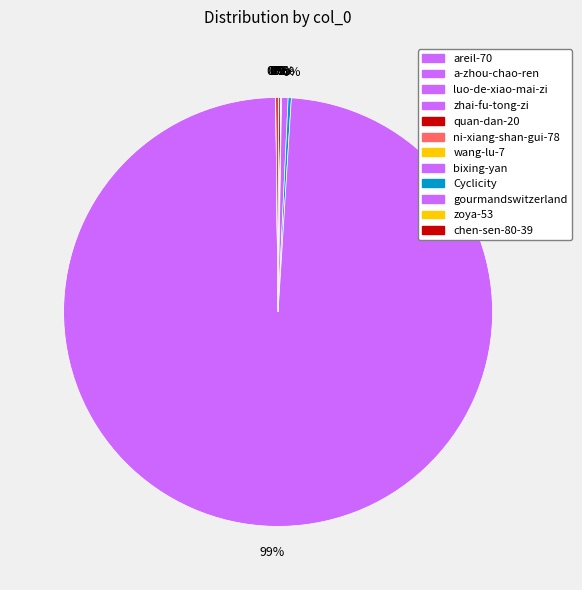

Which category accounts for the majority?

gourmandswitzerland